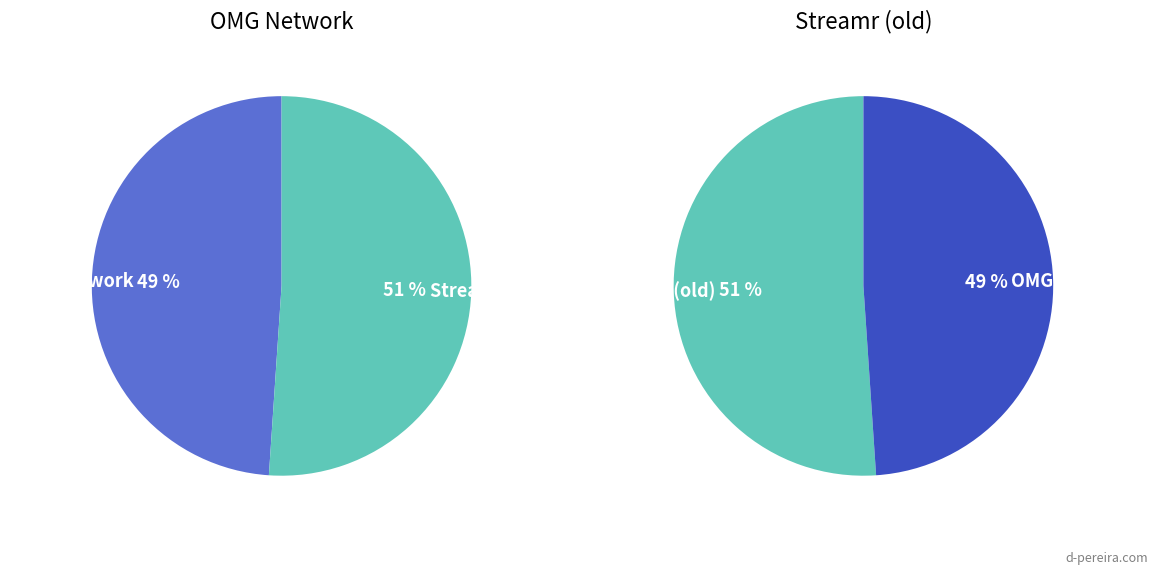

Combined, what portion of the pie is OMG Network and Streamr (old)?

100.0%